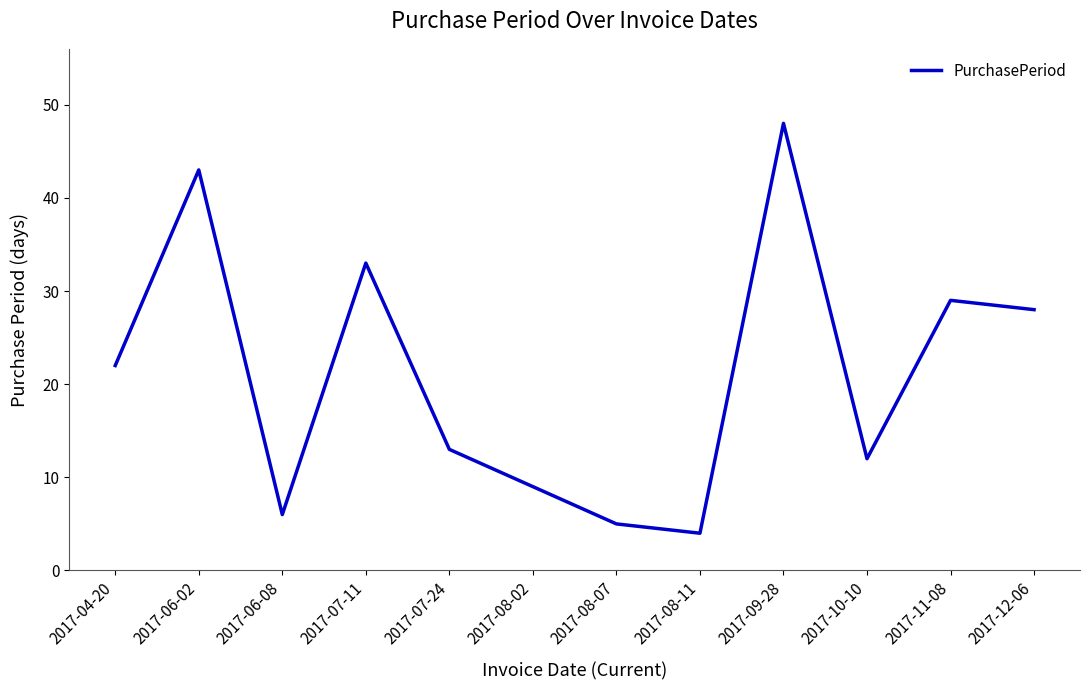

Reading left to right, list all the values displayed in this chart.

2017-04-20=22	2017-06-02=43	2017-06-08=6	2017-07-11=33	2017-07-24=13	2017-08-02=9	2017-08-07=5	2017-08-11=4	2017-09-28=48	2017-10-10=12	2017-11-08=29	2017-12-06=28